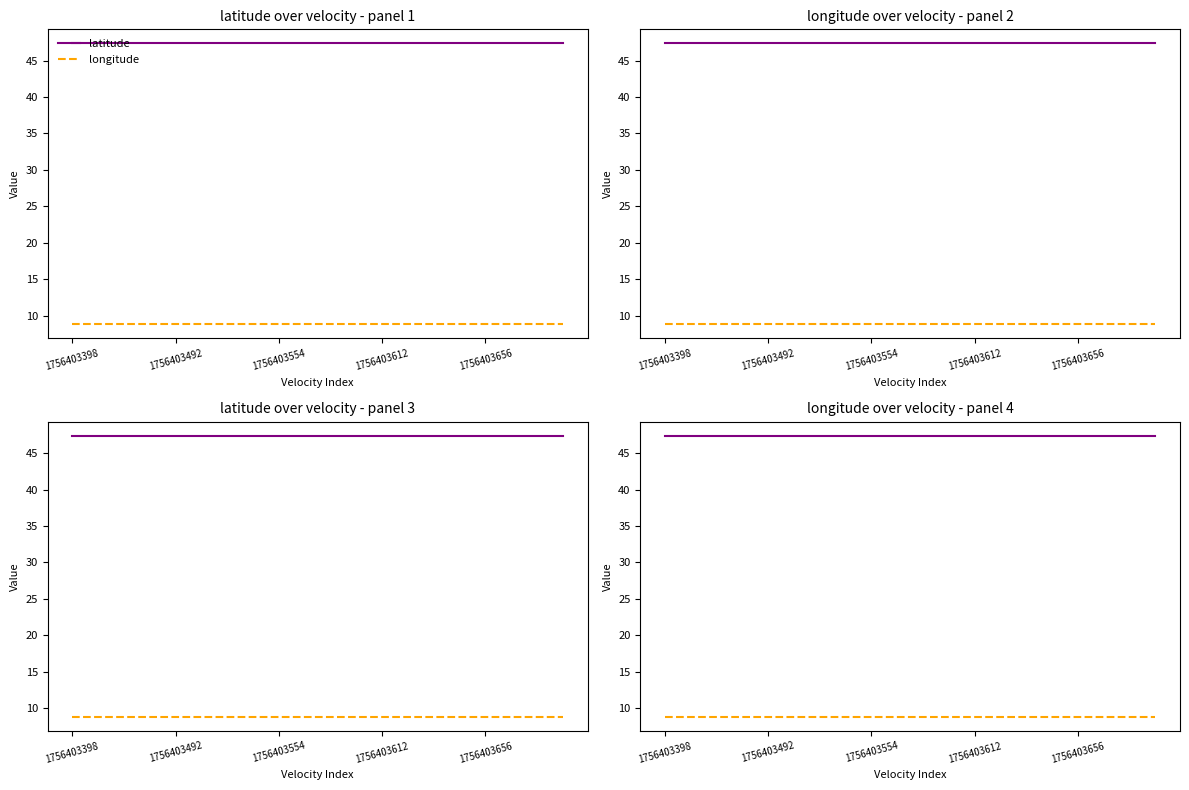

What is the label of the 17th point from the left?

1756403656